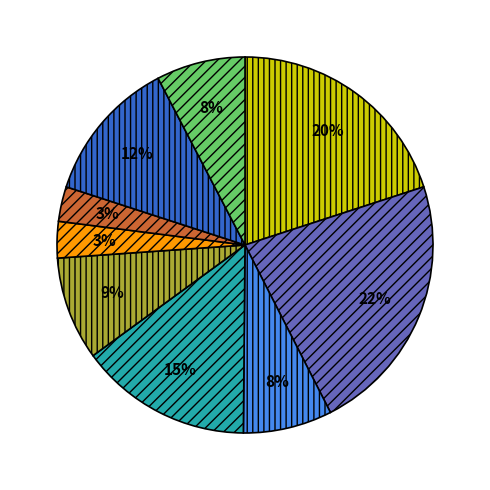

Does any single category account for the majority?

No